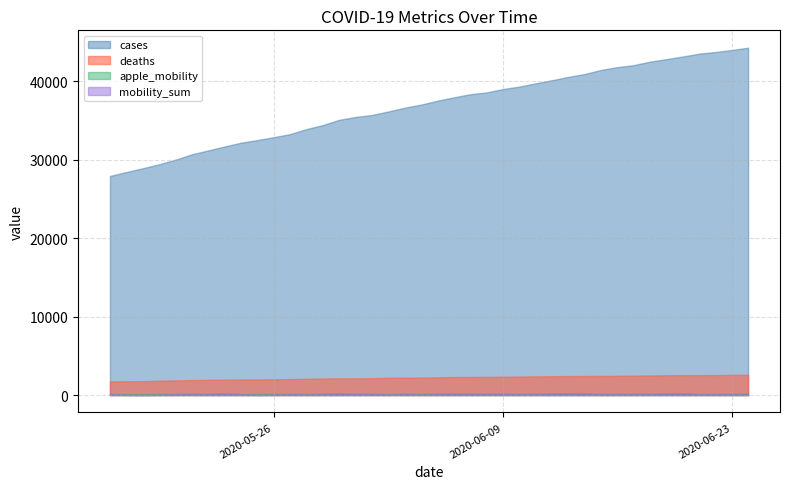

What is the minimum value for deaths?

1741.0